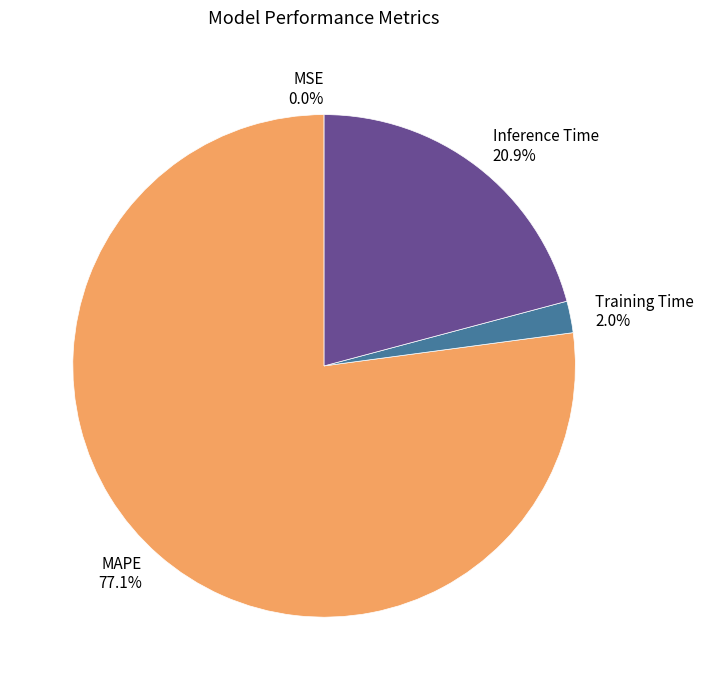

To the nearest percent, what portion does Training Time represent?

2%